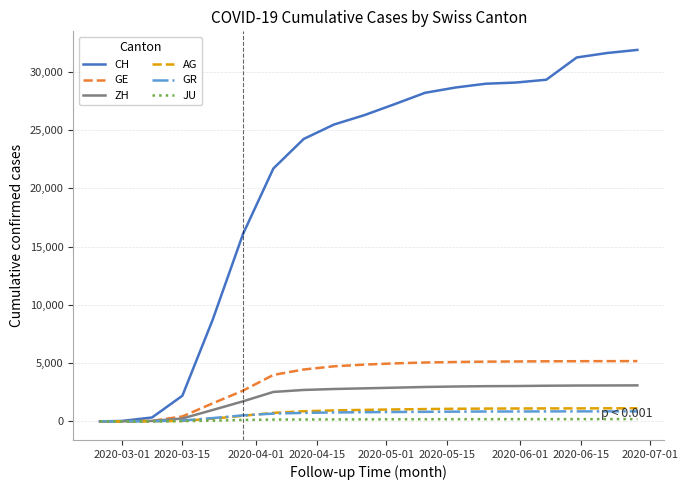

Which series has the widest spread of values?

CH